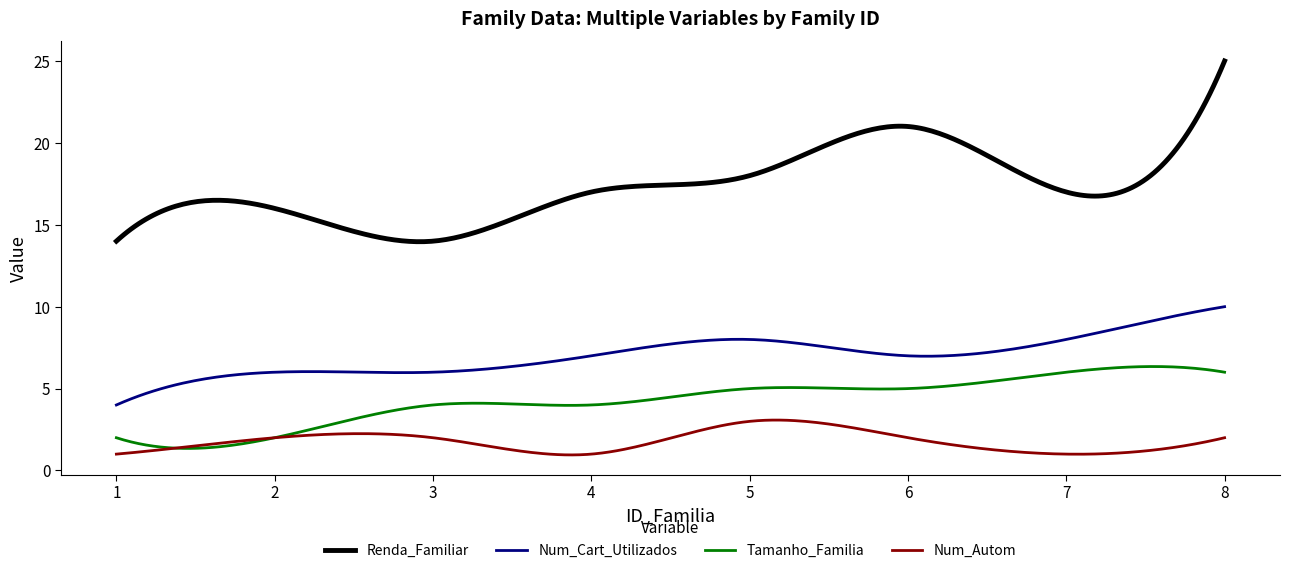

Rank the series by their maximum value, from lowest to highest.

Num_Autom, Tamanho_Familia, Num_Cart_Utilizados, Renda_Familiar